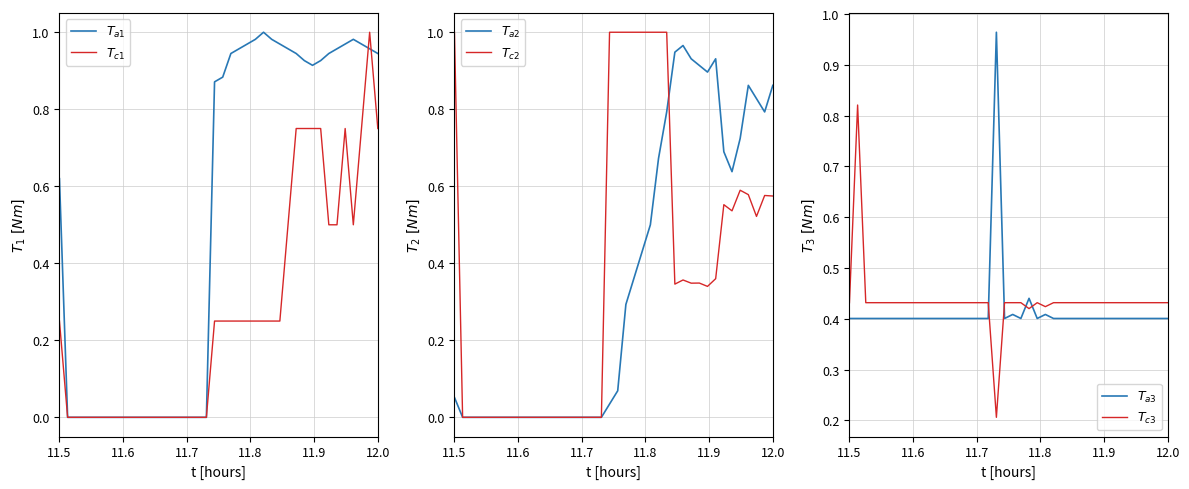

True or false: $T_{c2}$ has more than 2 points higher than both neighbors.

True